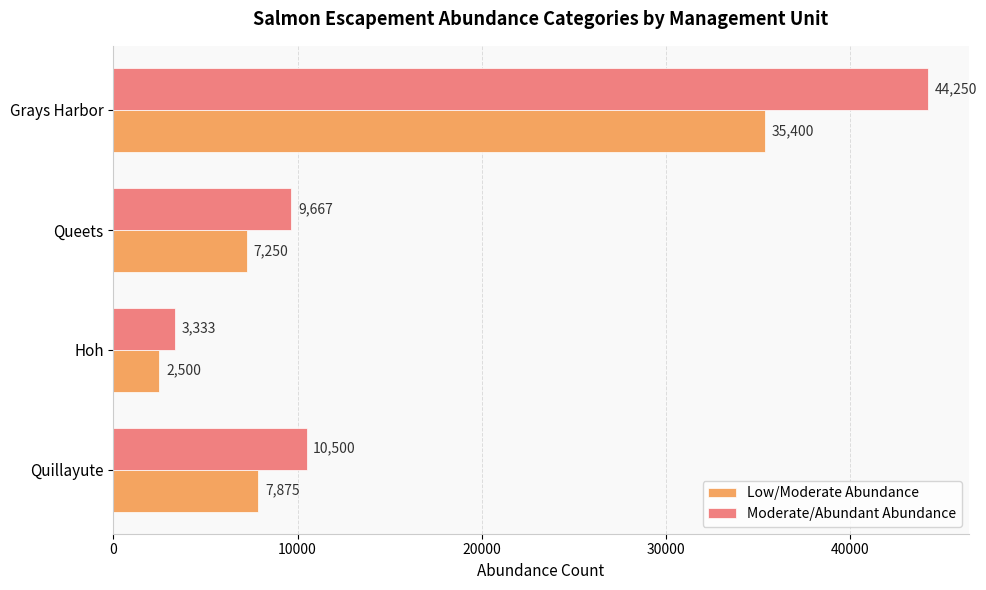

What is the difference between the maximum and minimum values in the Moderate/Abundant Abundance series?

40917